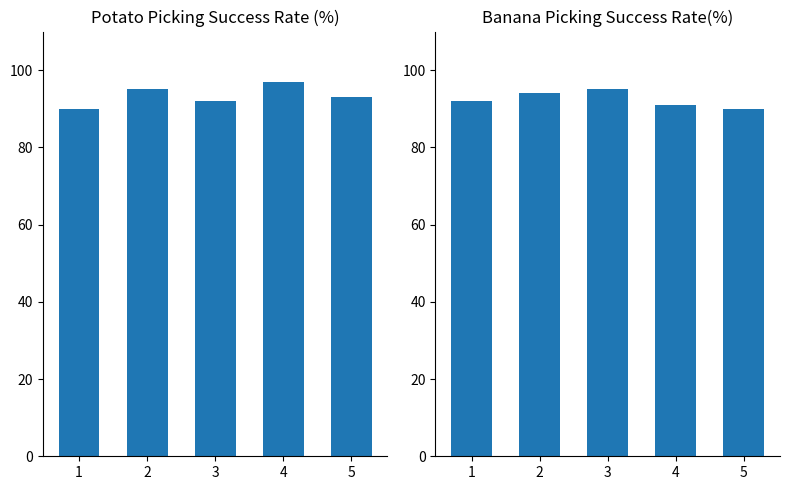

What is the approximate value of Banana Picking Success Rate(%) at 2?

94